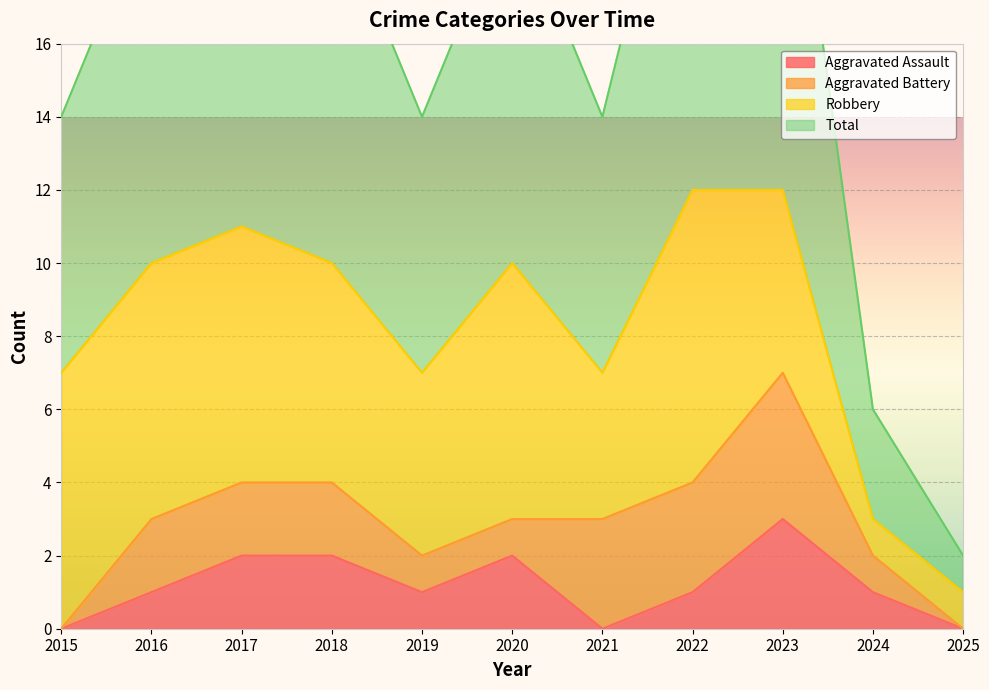

True or false: Total and Aggravated Assault cross at least once.

False